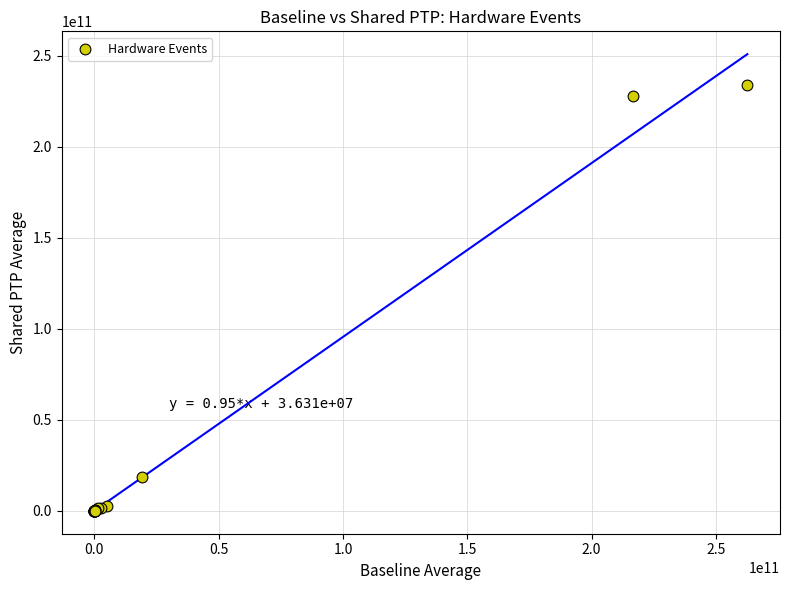

What Y value in the scatter plot is closest to 116902134846?

18467477105.6